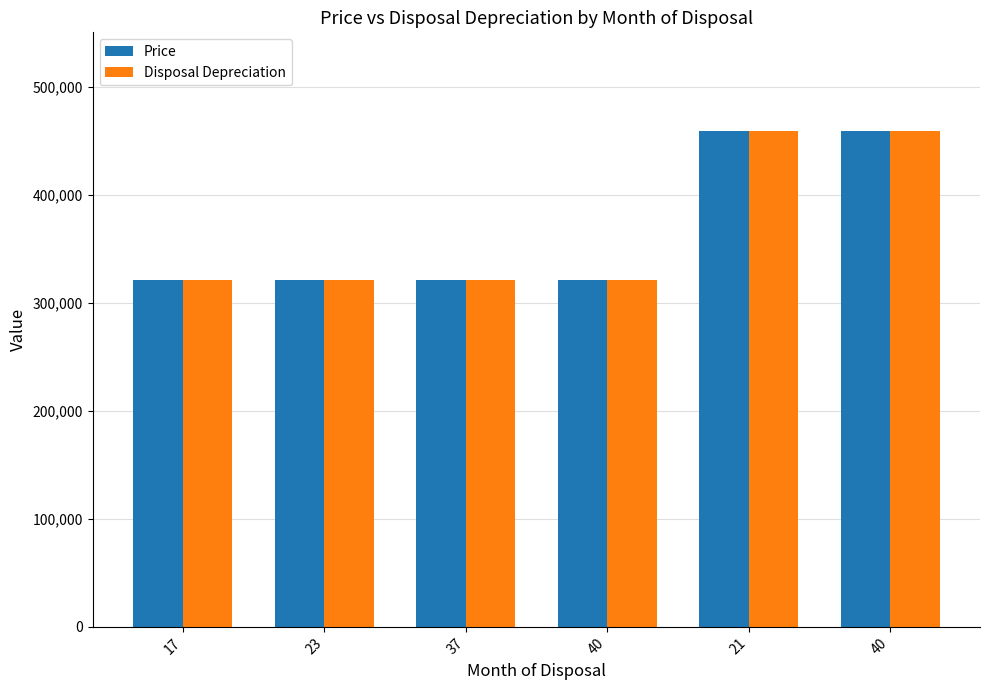

What is the maximum value shown in the chart?

458736